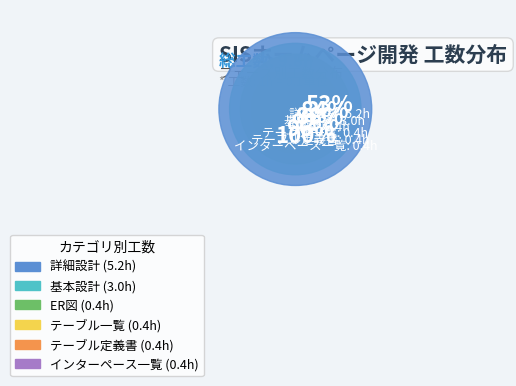

Is the sum of テーブル定義書 and 基本設計 greater than half?

No